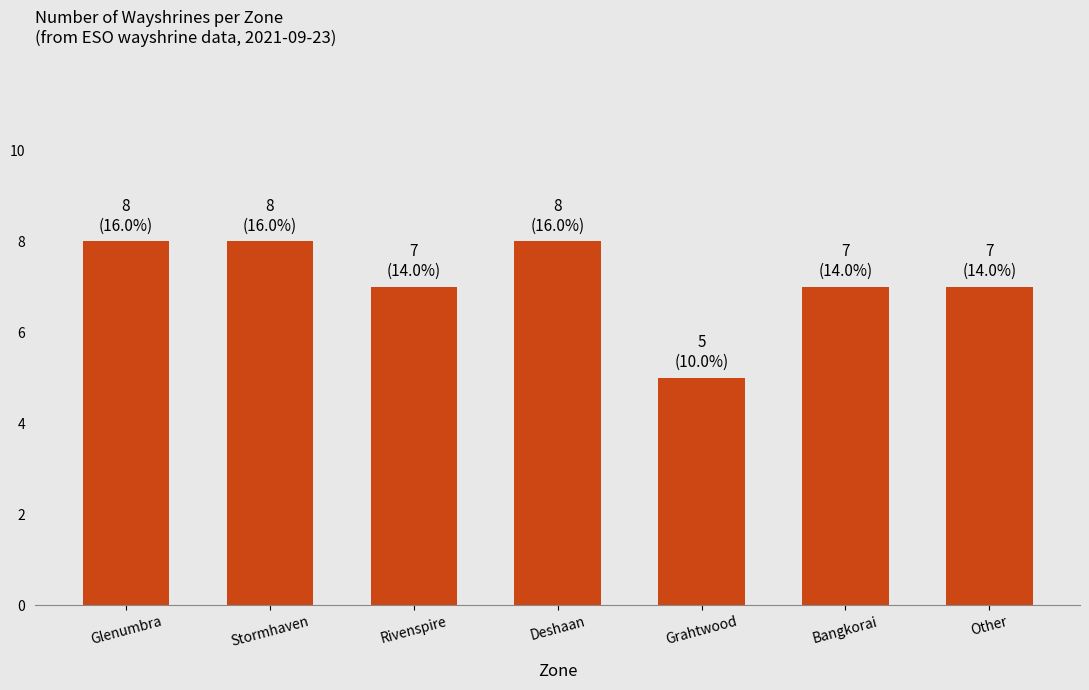

How many bars are there in total?

7